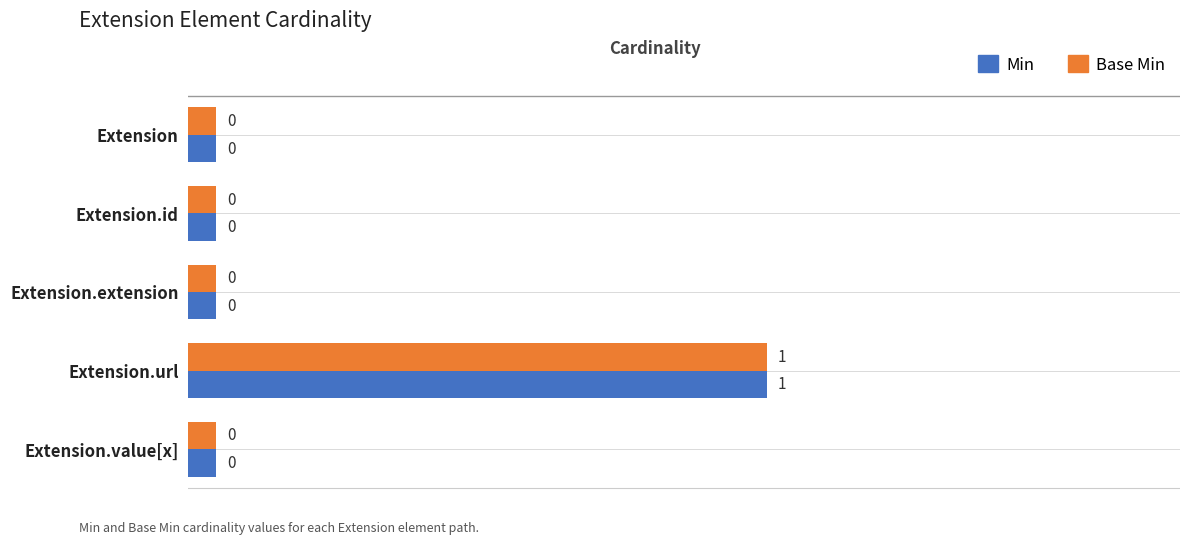

Is the value of Base Min at Extension.url greater than the value of Min at Extension?

Yes